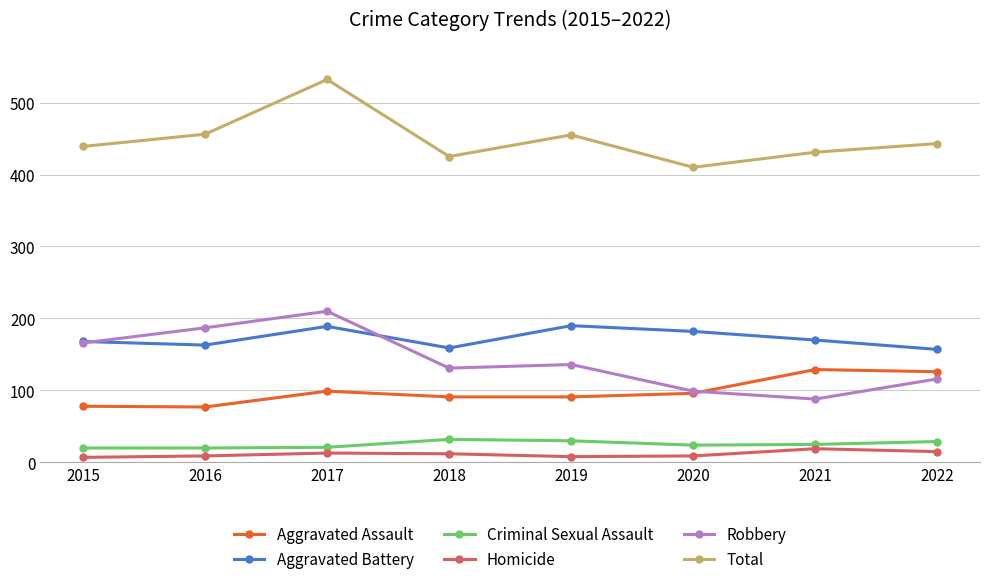

The Aggravated Battery series shows 258 at 2022. True or false?

False